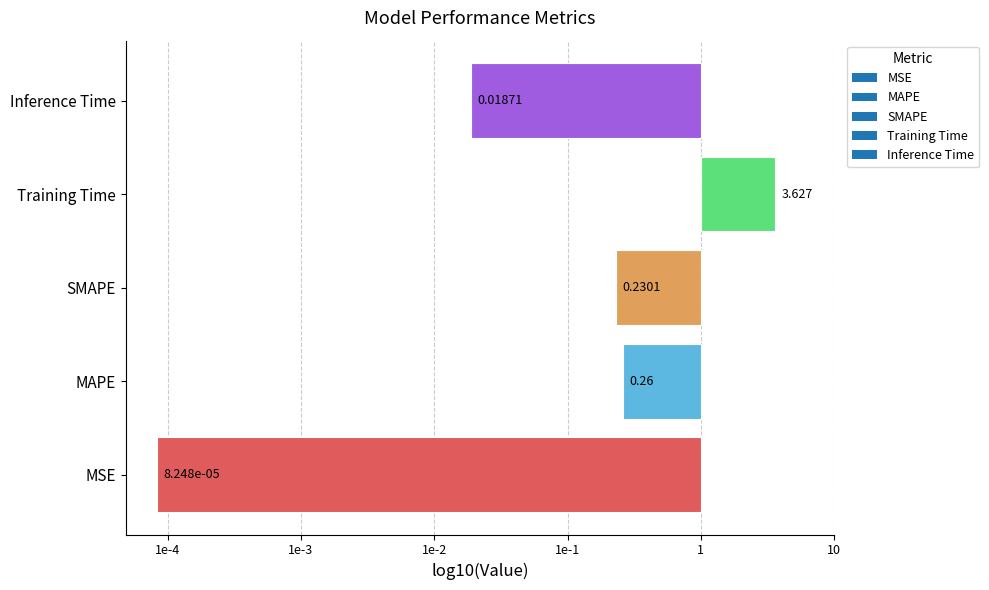

Rank the categories by value from lowest to highest.

MSE, Inference Time, SMAPE, MAPE, Training Time